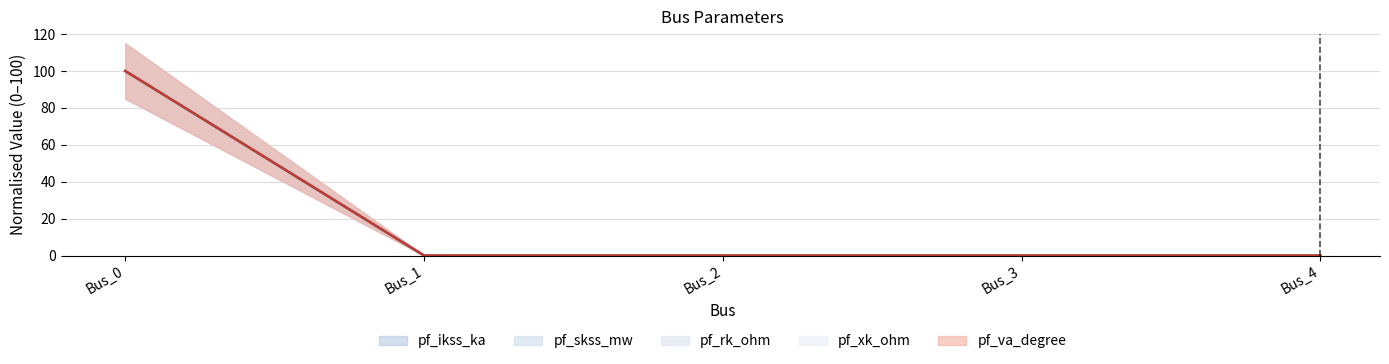

What is the sum of all pf_ikss_ka values?

100